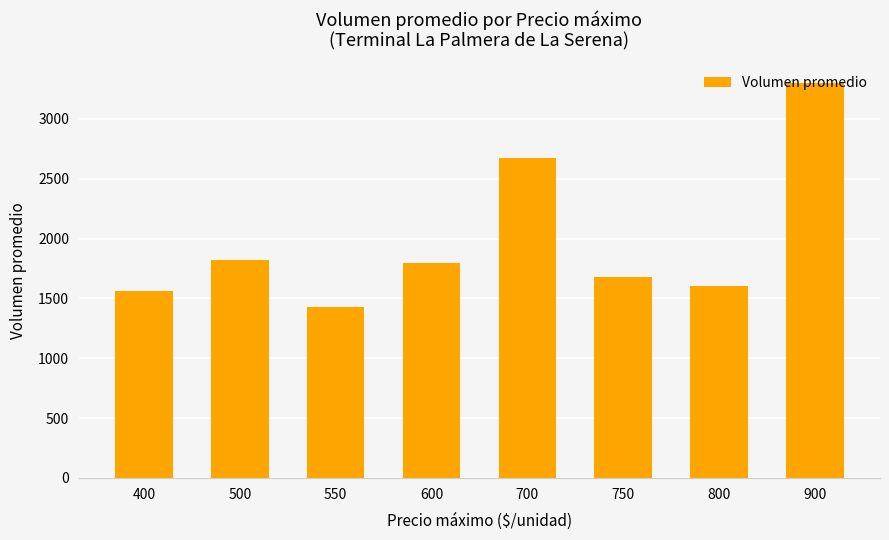

What is the value of the 3rd bar from the left?

1430.0